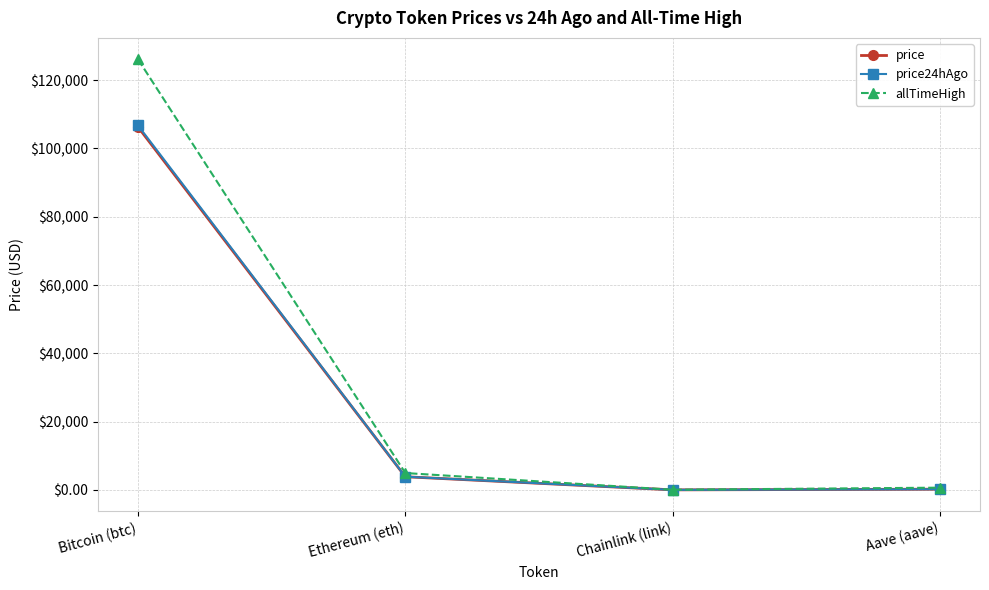

What is the sum of the allTimeHigh values at Chainlink (link) and Bitcoin (btc)?

126132.7